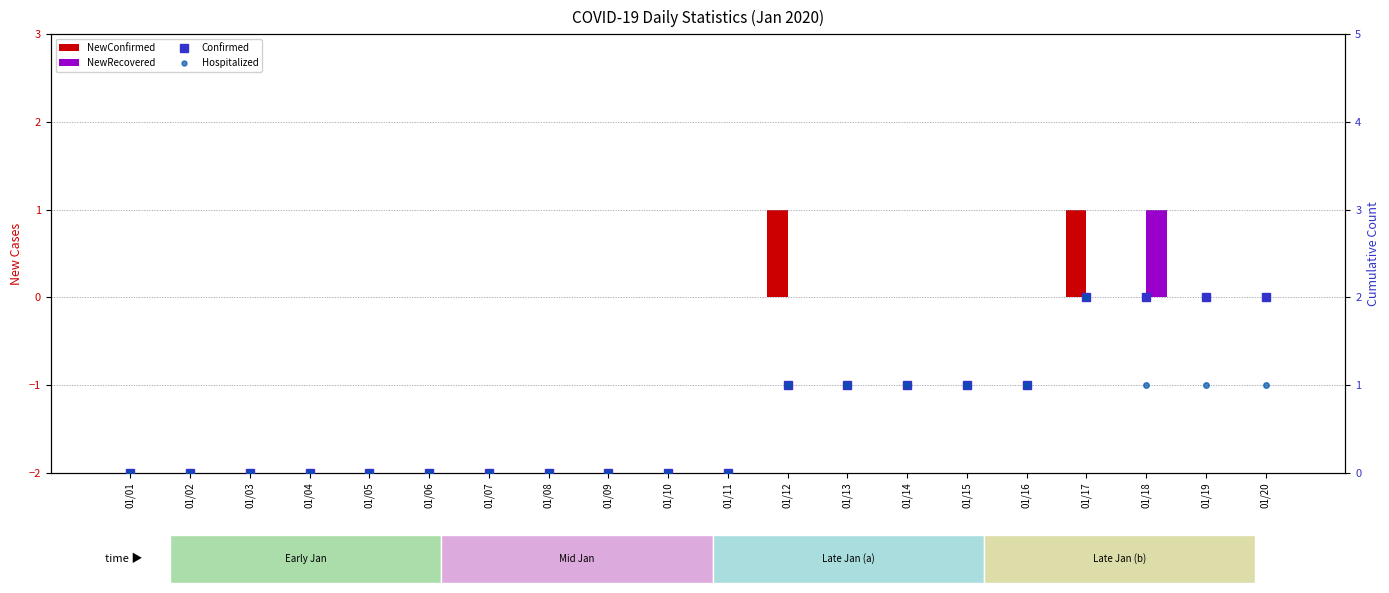

Which series has the widest spread of values?

Confirmed